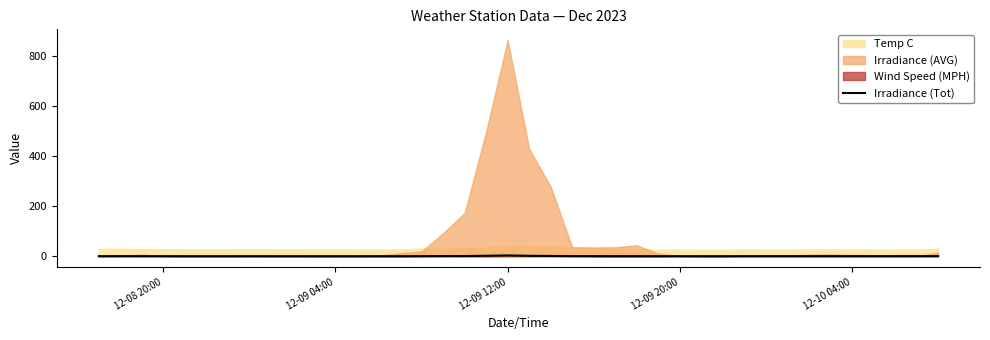

The value of Irradiance (Tot) at 12-09 20:00 is 0.0. True or false?

True